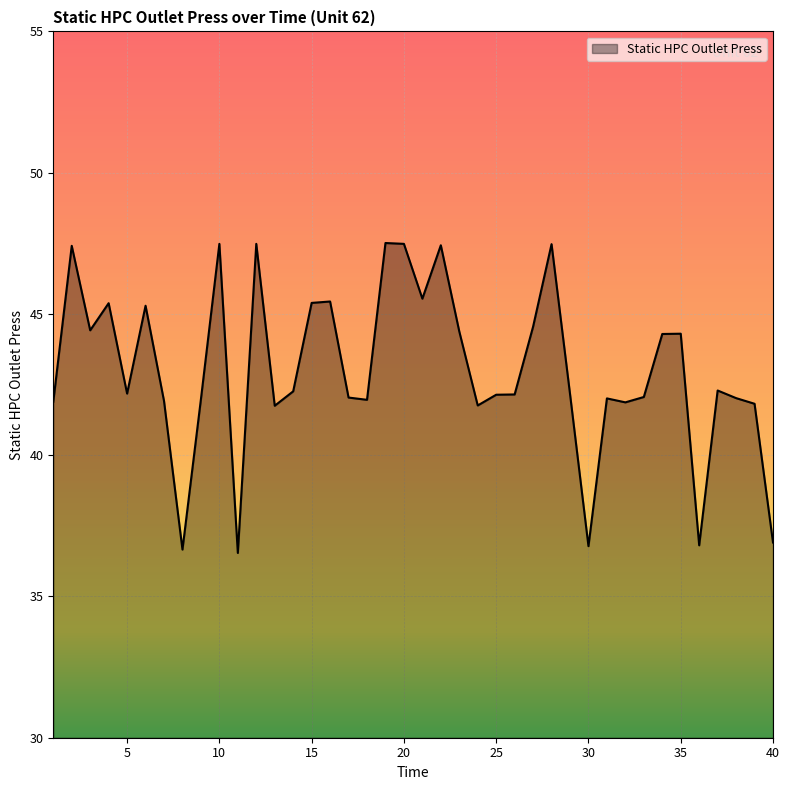

What is the minimum value shown in the chart?

36.5